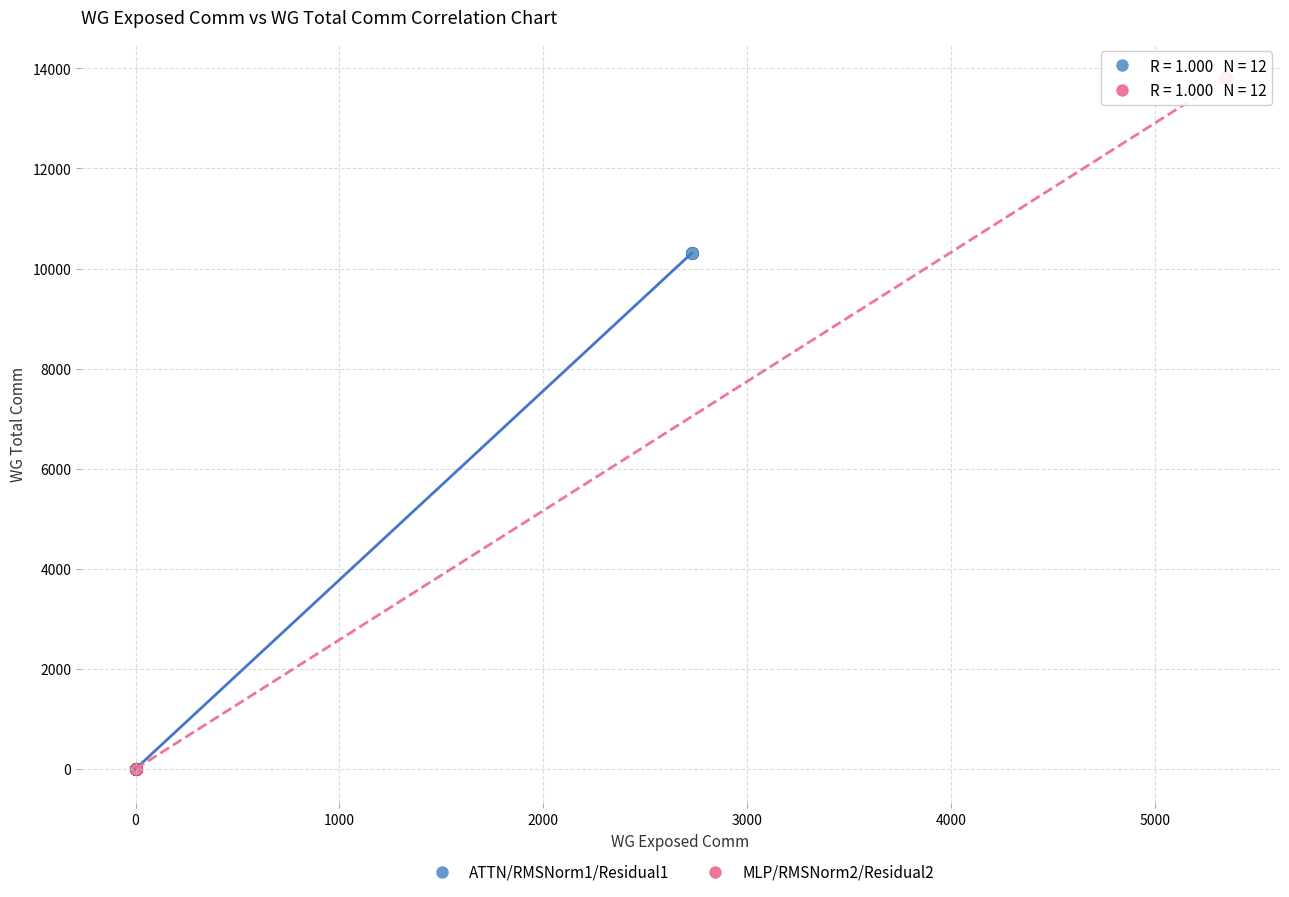

Which series has the largest Y range (max minus min)?

MLP/RMSNorm2/Residual2